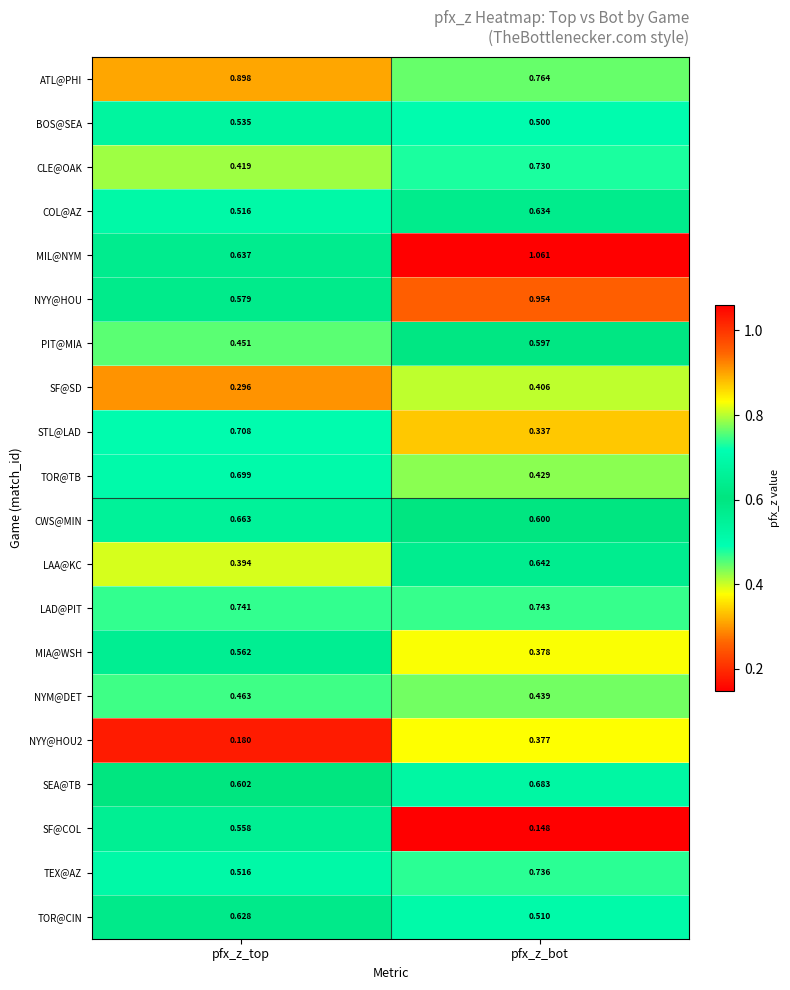

List the labels in order of LAD@PIT value, largest first.

pfx_z_bot, pfx_z_top